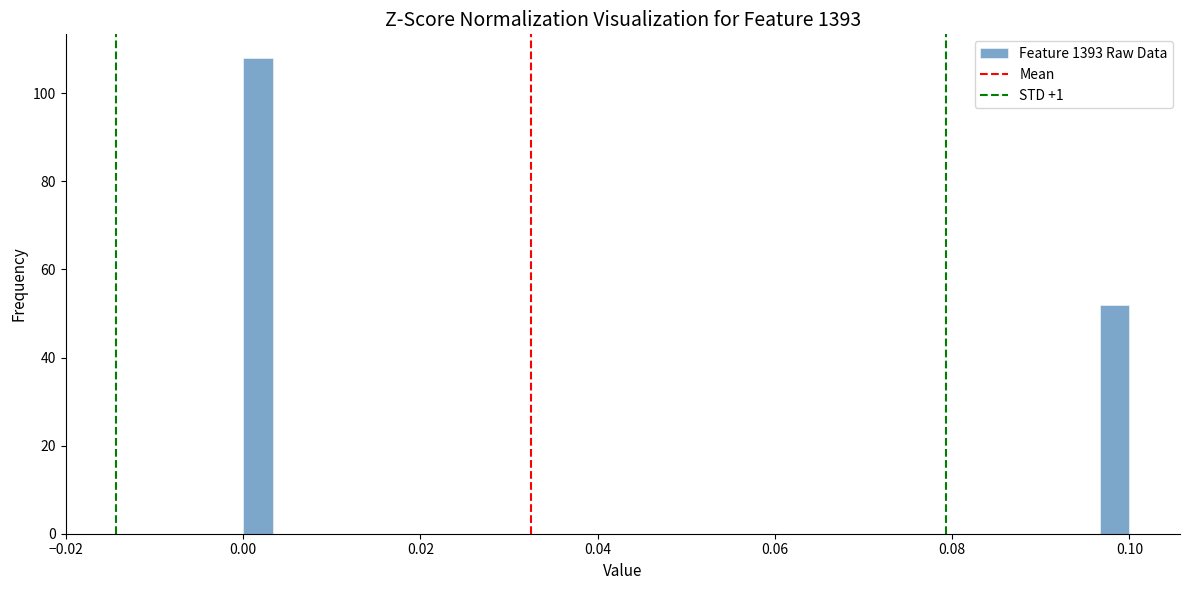

Around what value on the x-axis is the tallest bar? Give the approximate position of its centre, as read against the axis.

0.002